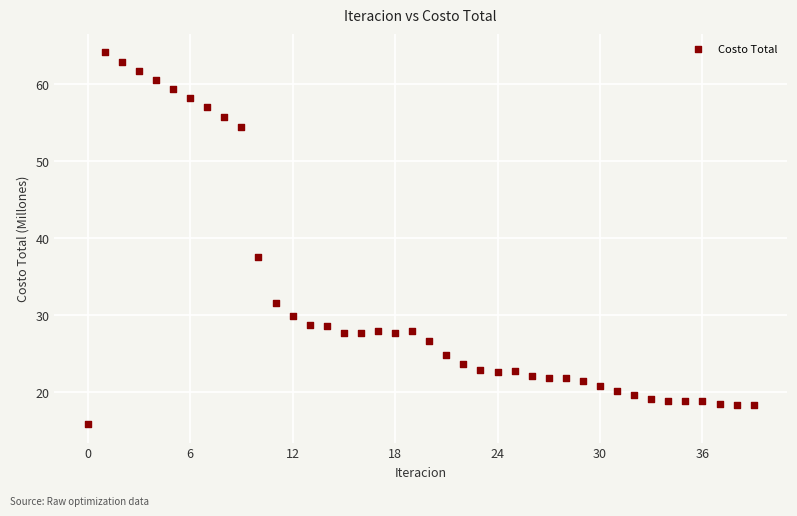

What Y value in the scatter plot is closest to 39?

37.5